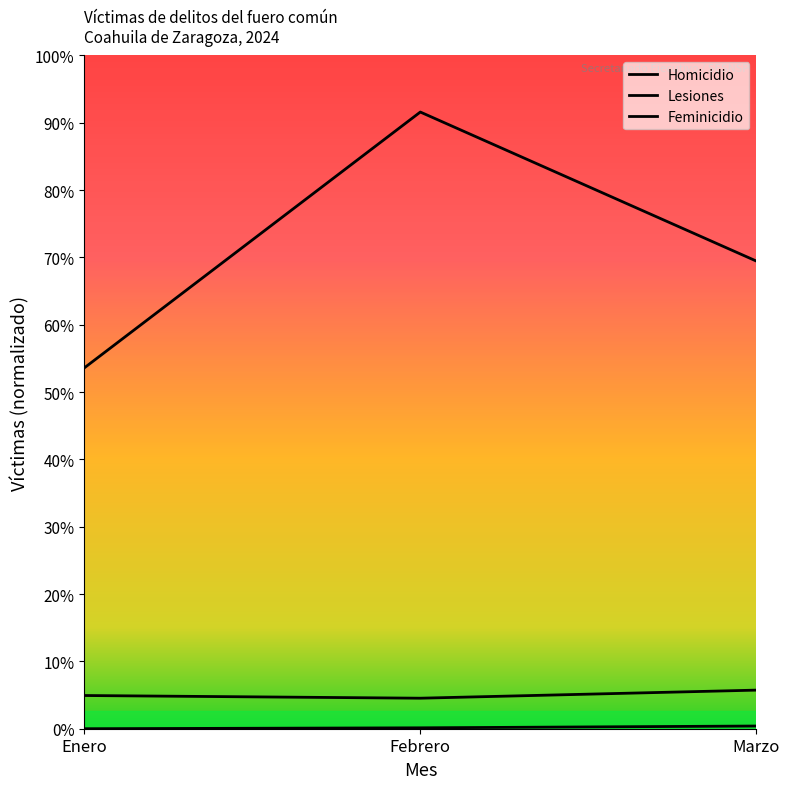

Reading left to right, transcribe all the data shown in this chart.

Homicidio: Enero=37	Febrero=34	Marzo=43
Lesiones: Enero=402	Febrero=687	Marzo=521
Feminicidio: Enero=0	Febrero=1	Marzo=3